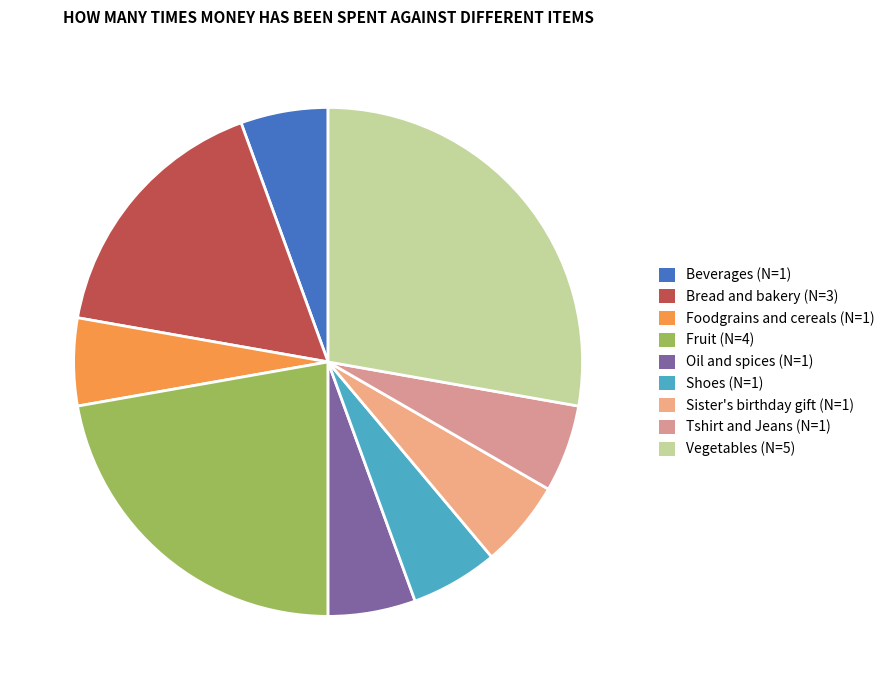

To the nearest percent, what portion does Vegetables represent?

28%